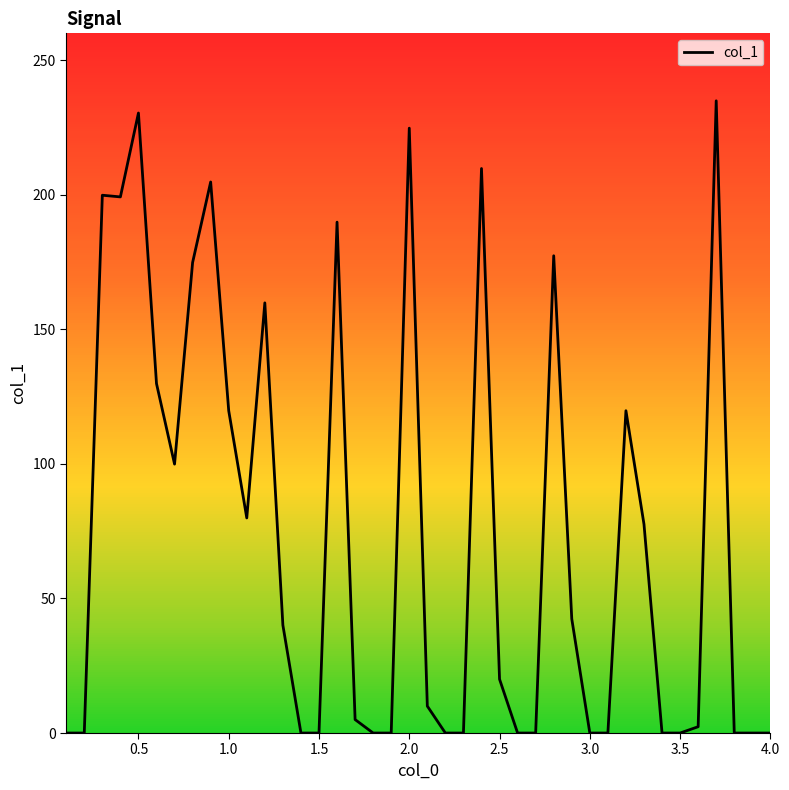

What is the maximum value shown in the chart?

234.9